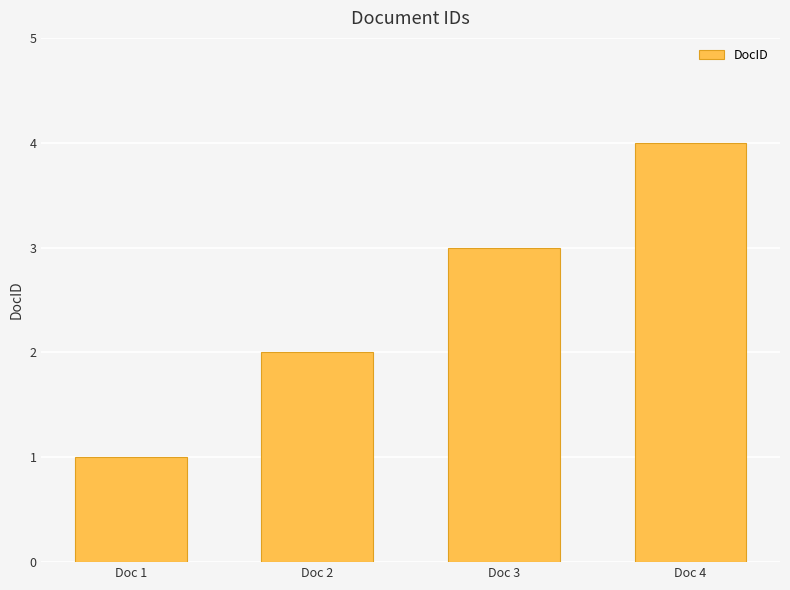

Reading right to left, list all the values displayed in this chart.

Doc 4=4	Doc 3=3	Doc 2=2	Doc 1=1